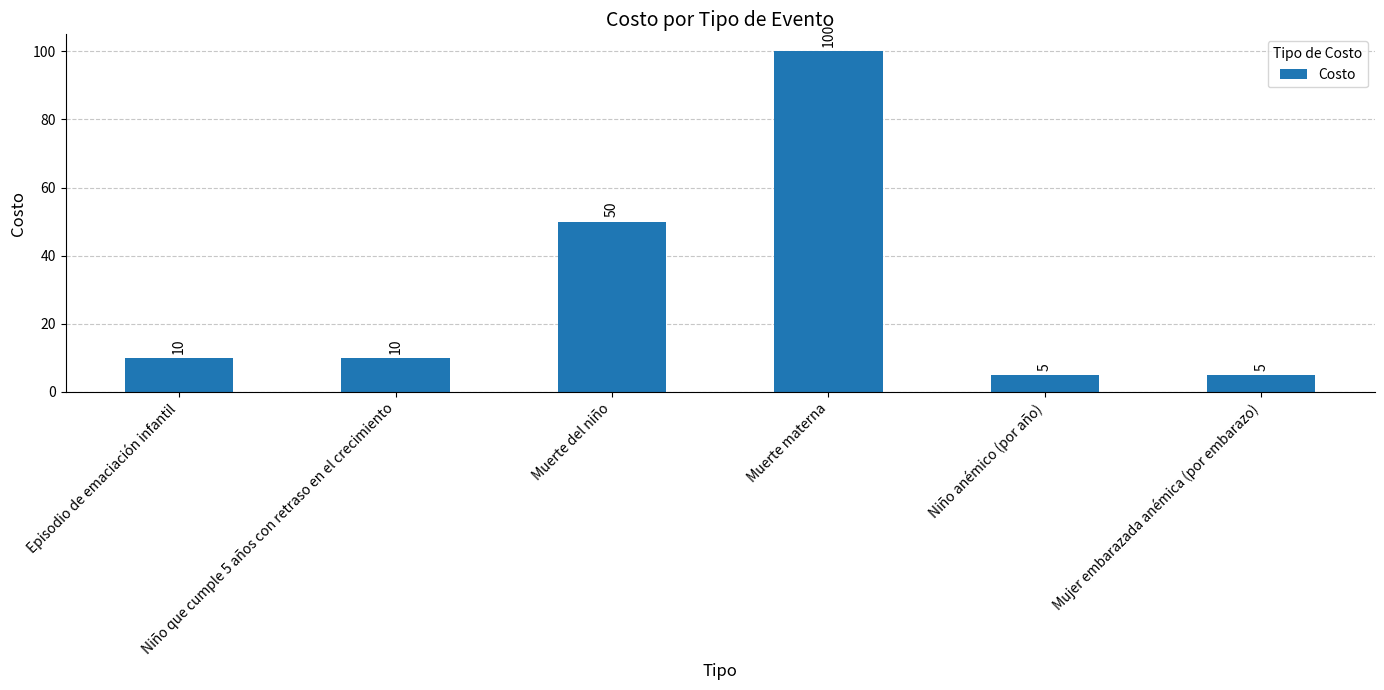

What is the sum of the values at Niño que cumple 5 años con retraso en el crecimiento and Episodio de emaciación infantil?

20